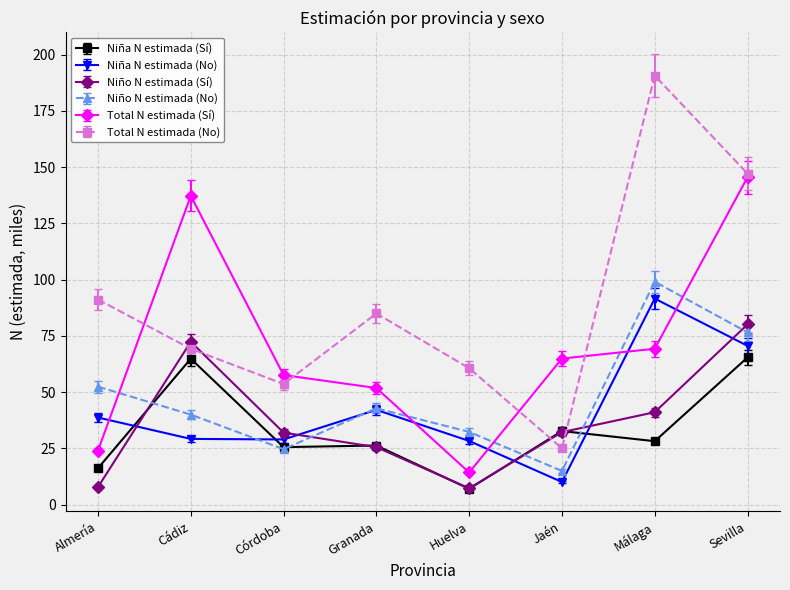

Rank the series by their maximum value, from highest to lowest.

Total N estimada (No), Total N estimada (Sí), Niño N estimada (No), Niña N estimada (No), Niño N estimada (Sí), Niña N estimada (Sí)